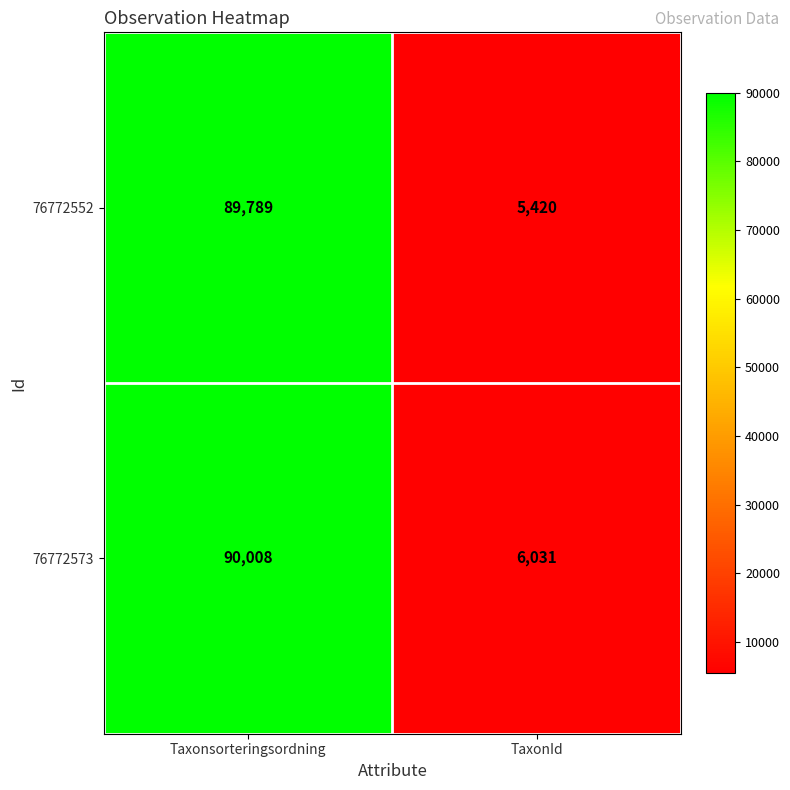

List the series in order of their overall mean, highest first.

76772573, 76772552